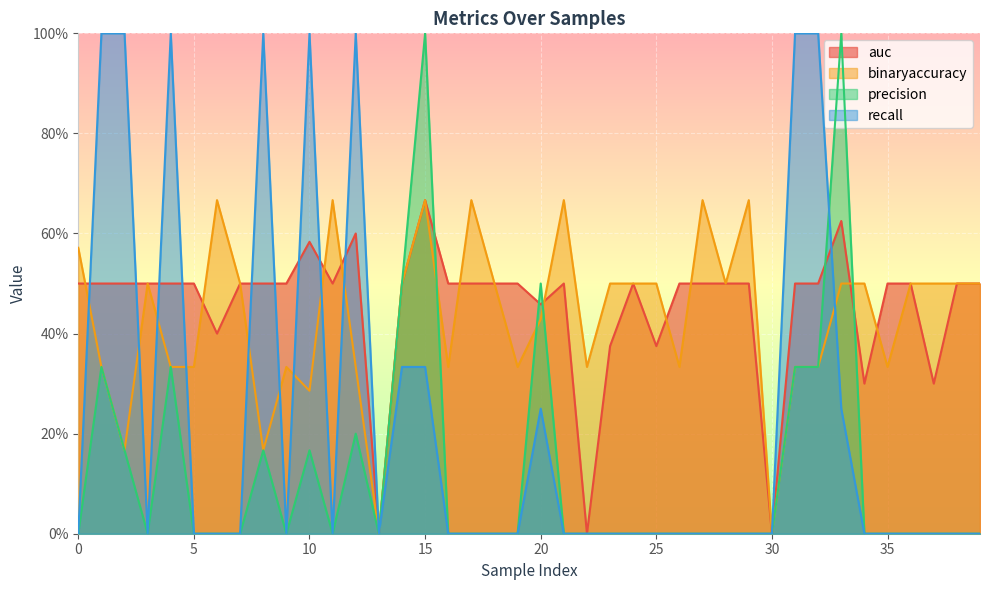

Reading right to left, transcribe all the data shown in this chart.

auc: 0.5	0.5	0.3	0.5	0.5	0.3	0.6	0.5	0.5	0.0	0.5	0.5	0.5	0.5	0.4	0.5	0.4	0.0	0.5	0.5	0.5	0.5	0.5	0.5	0.7	0.5	0.0	0.6	0.5	0.6	0.5	0.5	0.5	0.4	0.5	0.5	0.5	0.5	0.5	0.5
binaryaccuracy: 0.5	0.5	0.5	0.5	0.3	0.5	0.5	0.3	0.3	0.0	0.7	0.5	0.7	0.3	0.5	0.5	0.5	0.3	0.7	0.4	0.3	0.5	0.7	0.3	0.7	0.5	0.0	0.3	0.7	0.3	0.3	0.2	0.5	0.7	0.3	0.3	0.5	0.2	0.3	0.6
precision: 0.0	0.0	0.0	0.0	0.0	0.0	1.0	0.3	0.3	0.0	0.0	0.0	0.0	0.0	0.0	0.0	0.0	0.0	0.0	0.5	0.0	0.0	0.0	0.0	1.0	0.5	0.0	0.2	0.0	0.2	0.0	0.2	0.0	0.0	0.0	0.3	0.0	0.2	0.3	0.0
recall: 0.0	0.0	0.0	0.0	0.0	0.0	0.2	1.0	1.0	0.0	0.0	0.0	0.0	0.0	0.0	0.0	0.0	0.0	0.0	0.2	0.0	0.0	0.0	0.0	0.3	0.3	0.0	1.0	0.0	1.0	0.0	1.0	0.0	0.0	0.0	1.0	0.0	1.0	1.0	0.0